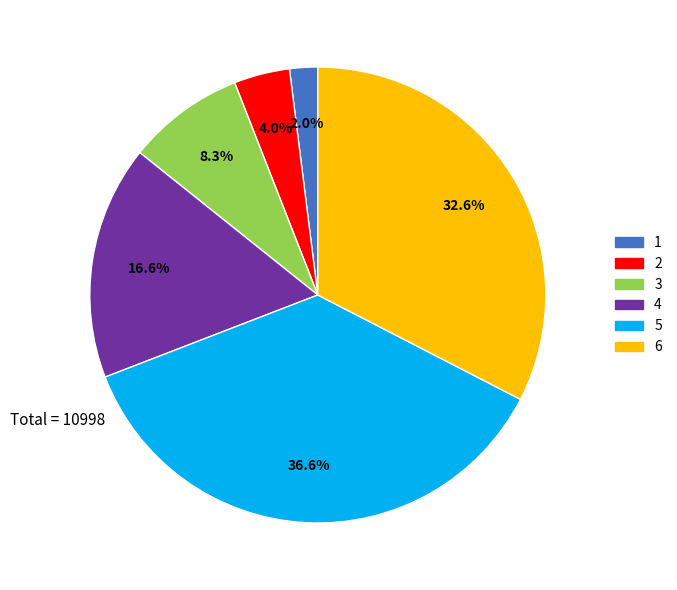

To the nearest percent, what is the difference between the 4 and 6 slice percentages?

16%